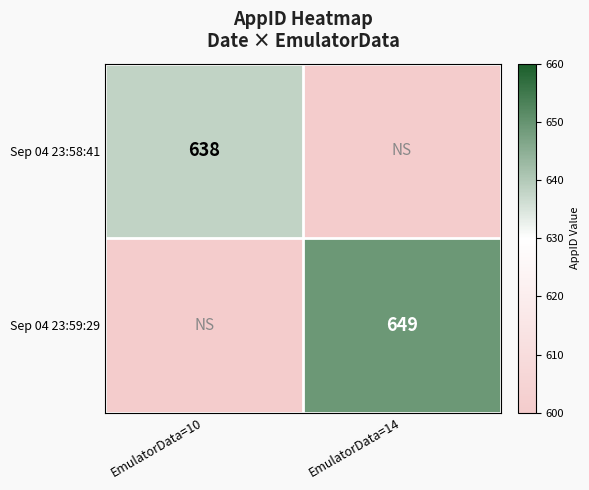

Is the value of Sep 04 23:58:41 at EmulatorData=10 greater than the value of Sep 04 23:59:29 at EmulatorData=14?

No